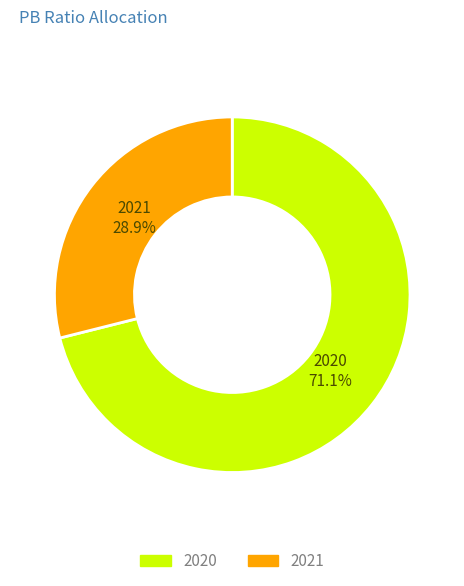

How many slices are in this pie chart?

2